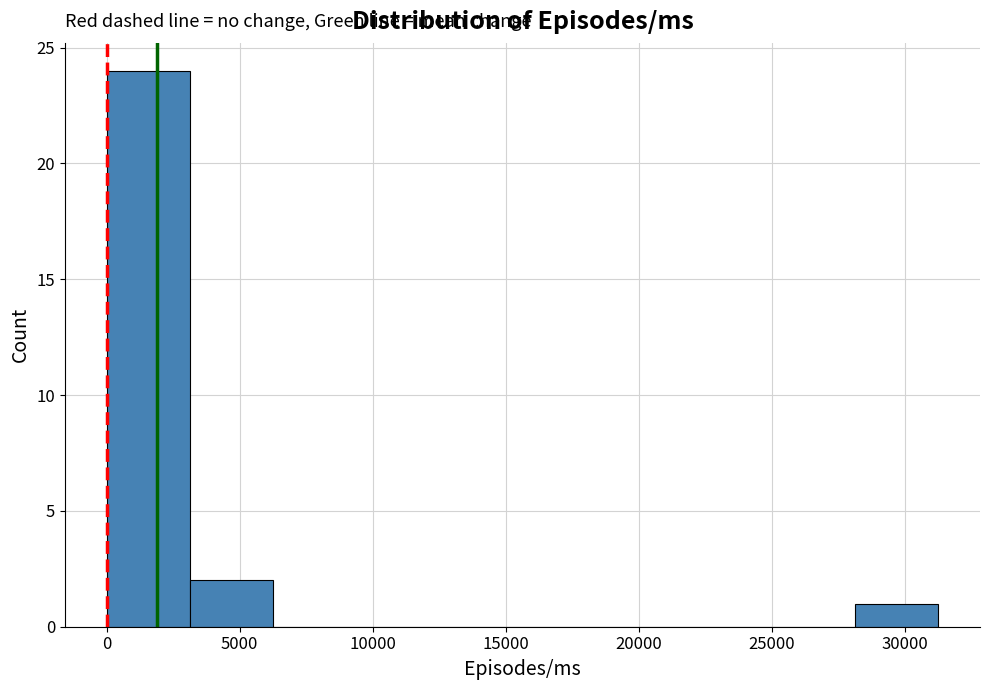

How tall is the bar that spans 28000 to 31500 on the x-axis? Neither the bar edges nor the heights are printed on the chart, so give them approximately, as read against the axes.

1